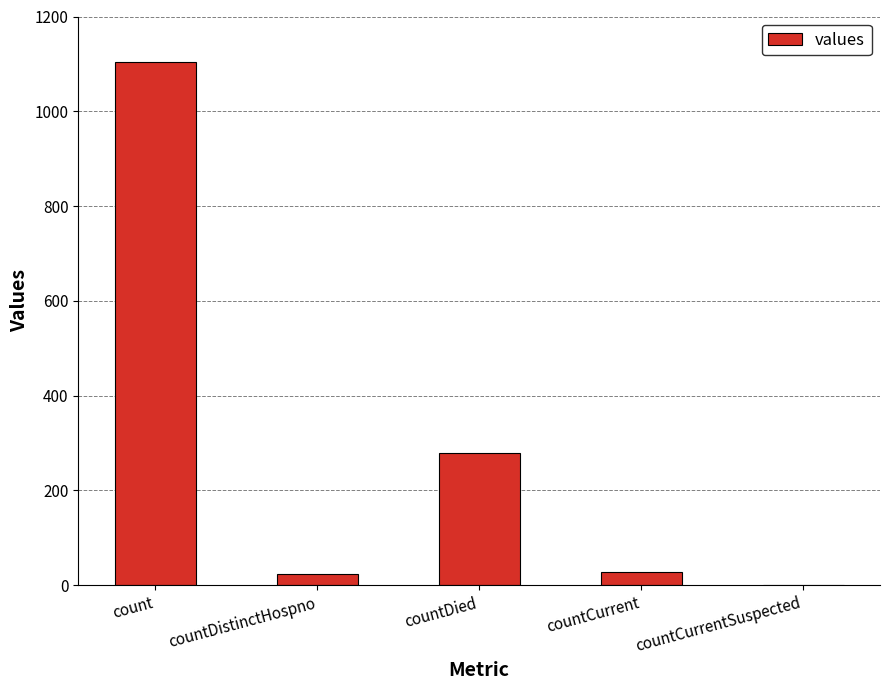

The value at countDistinctHospno is 23. True or false?

True